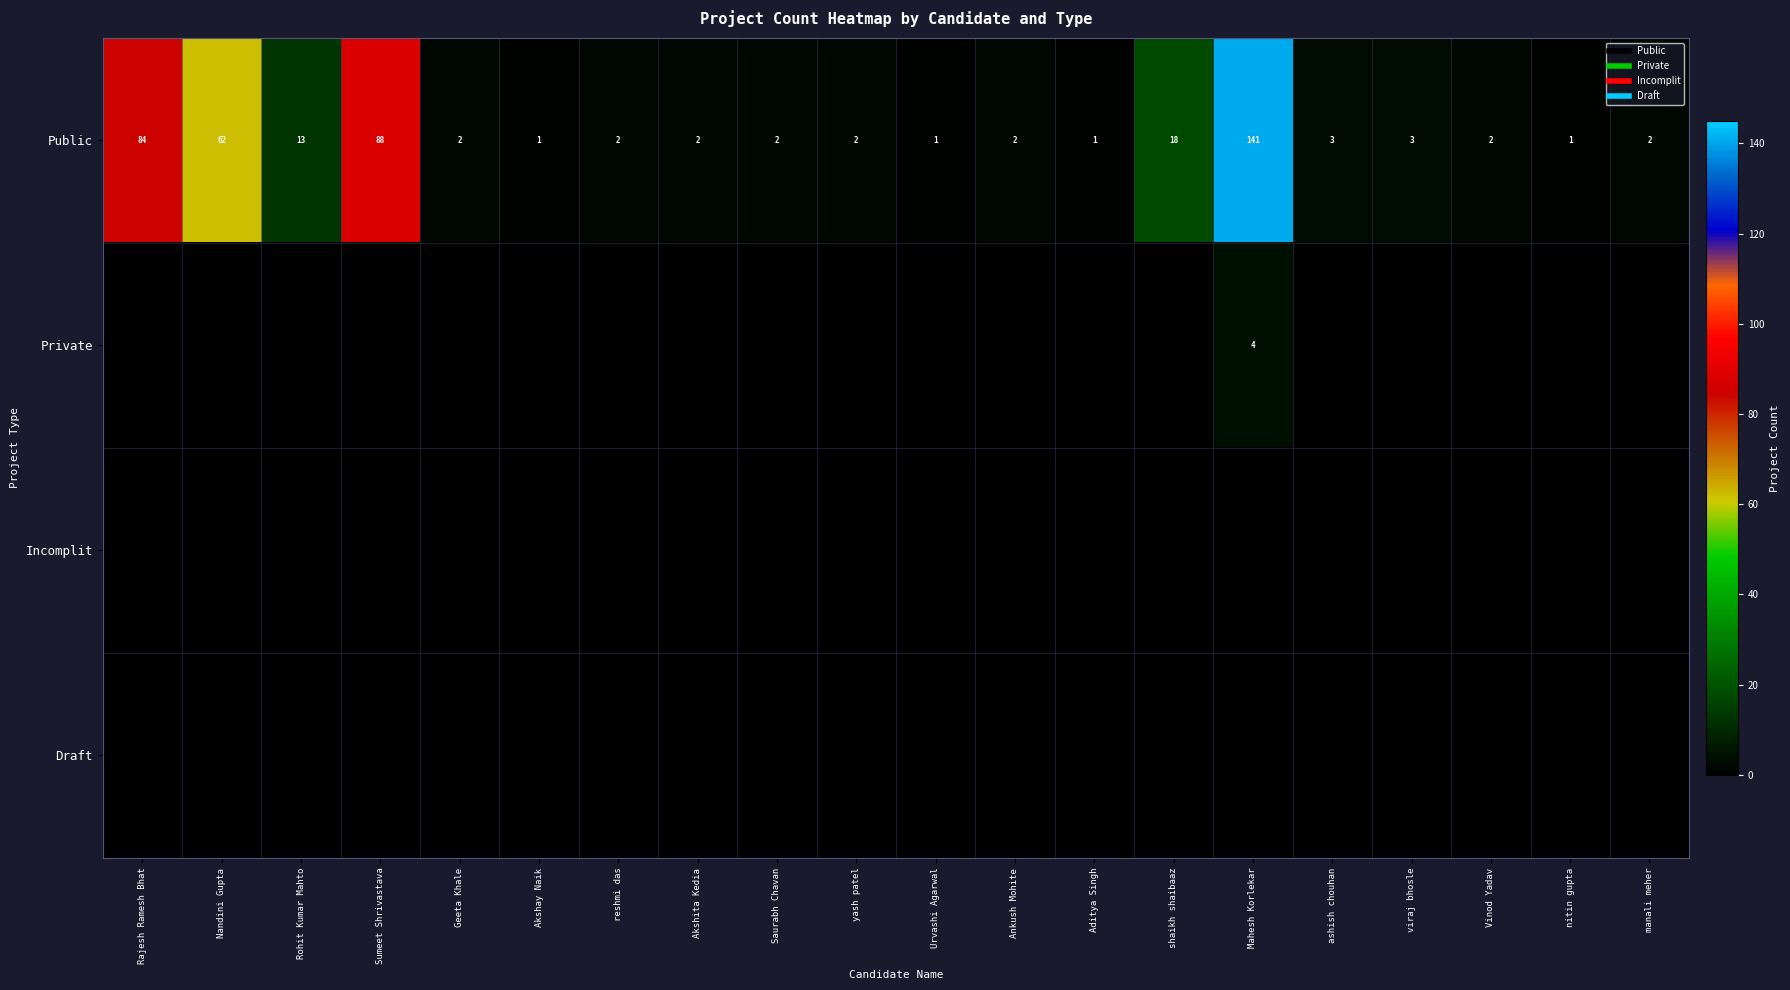

The value of Draft at Ankush Mohite is 0. True or false?

True